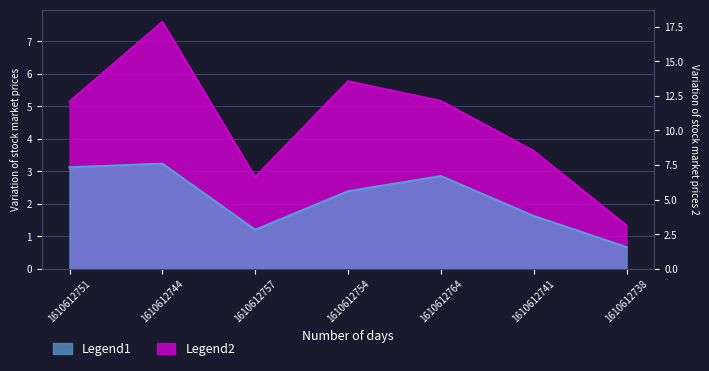

What are all the series names shown in the legend?

Legend1, Legend2